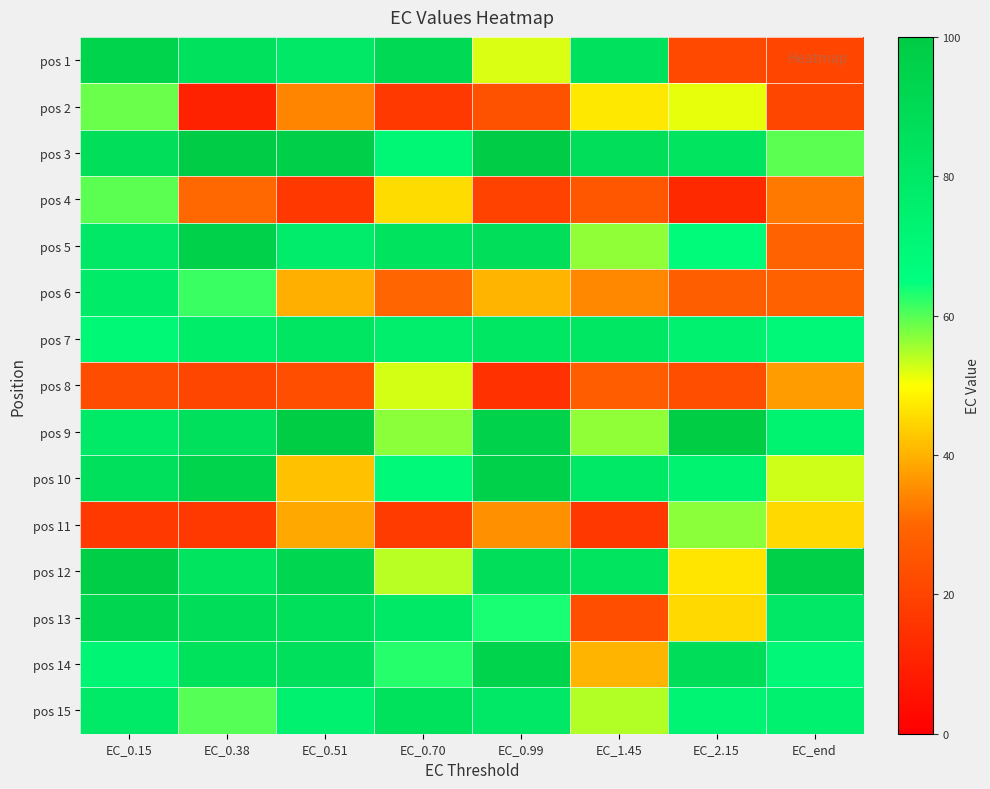

What is the difference between the highest and lowest values at EC_1.45?

70.2